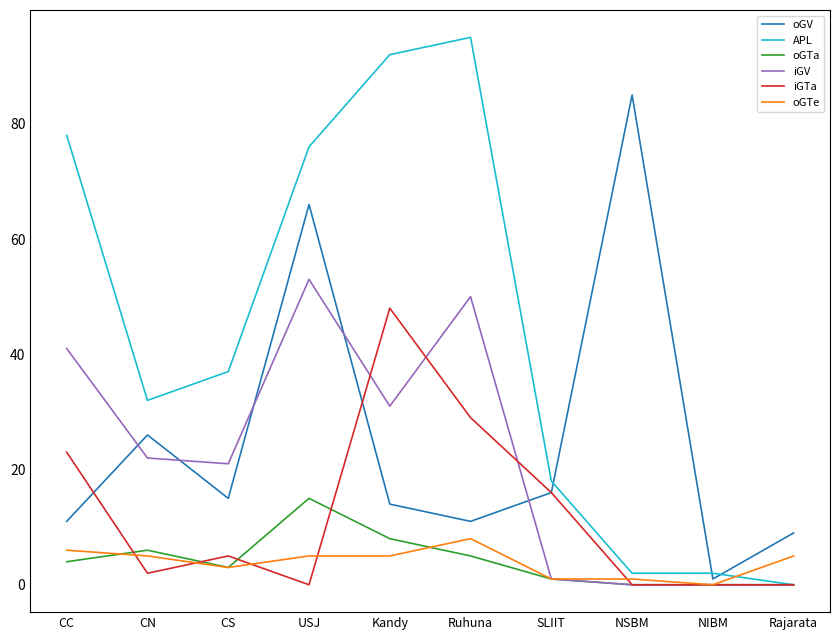

What is the total value across all series at USJ?

215